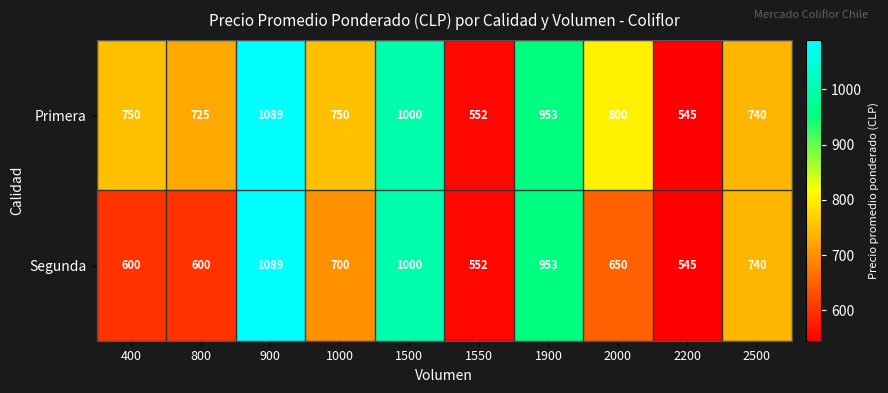

Is it true that Primera equals 1000 at 1500?

True